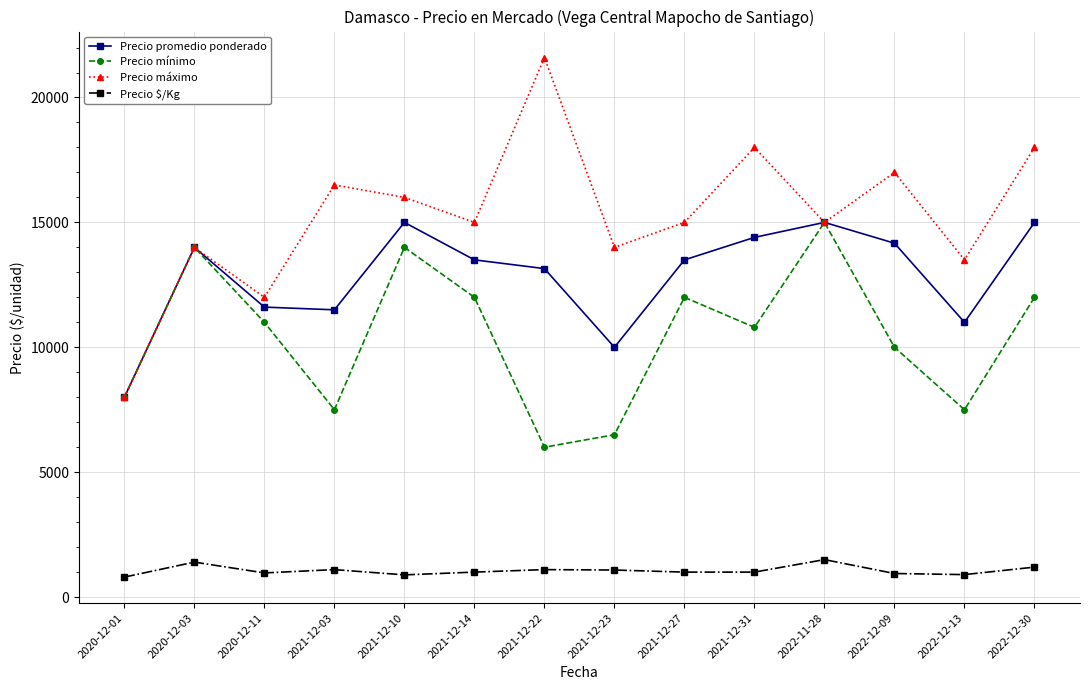

Where is Precio mínimo nearest to the value 10500?

2021-12-31